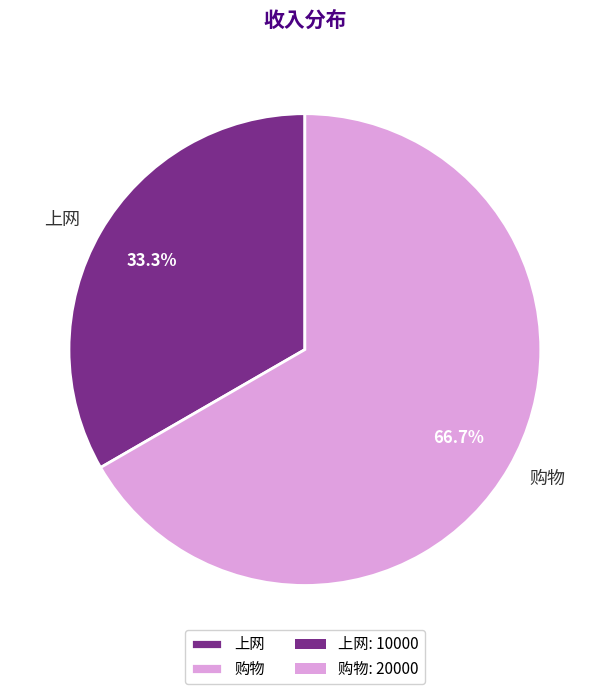

Rank the categories by value from lowest to highest.

上网, 购物